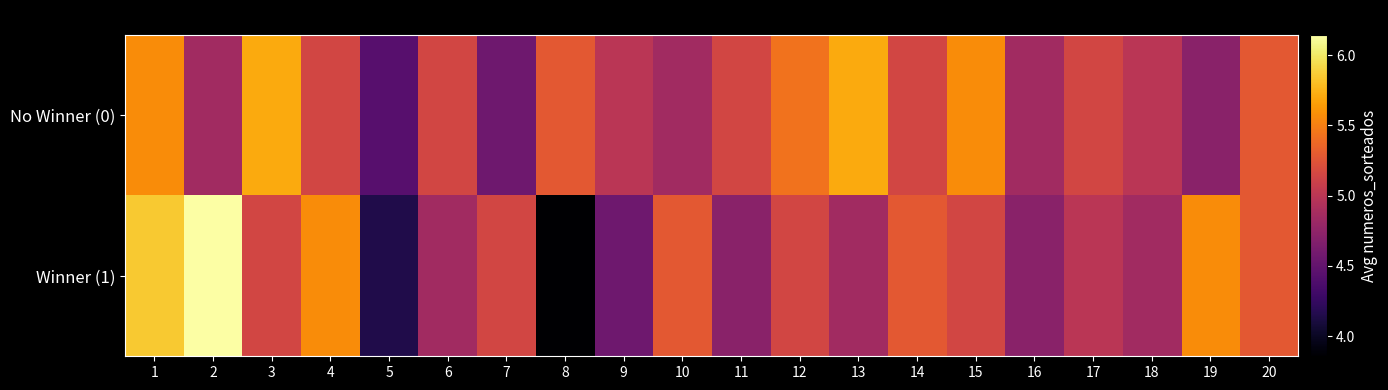

Reading left to right, what are all the values shown in this chart?

No Winner (0): 1=5.6	2=4.9	3=5.7	4=5.1	5=4.4	6=5.1	7=4.6	8=5.3	9=5.0	10=4.9	11=5.1	12=5.4	13=5.7	14=5.1	15=5.6	16=4.9	17=5.1	18=5.0	19=4.7	20=5.3
Winner (1): 1=5.9	2=6.1	3=5.1	4=5.6	5=4.1	6=4.9	7=5.1	8=3.9	9=4.6	10=5.3	11=4.7	12=5.1	13=4.9	14=5.3	15=5.1	16=4.7	17=5.0	18=4.9	19=5.6	20=5.3